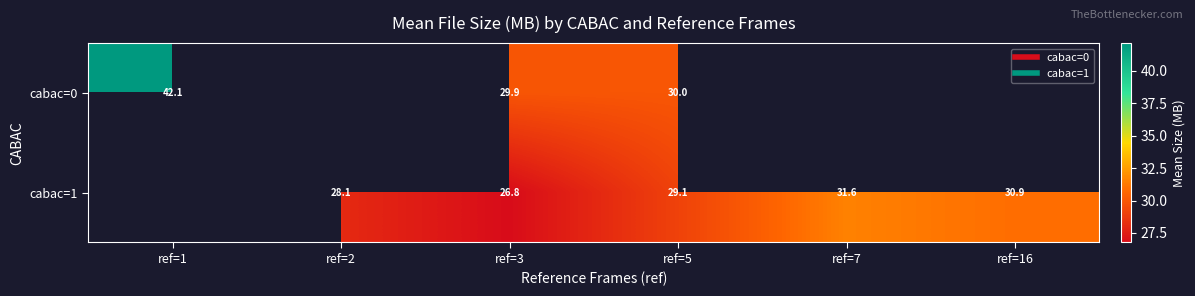

Which category has the highest value in the cabac=0 series?

ref=1